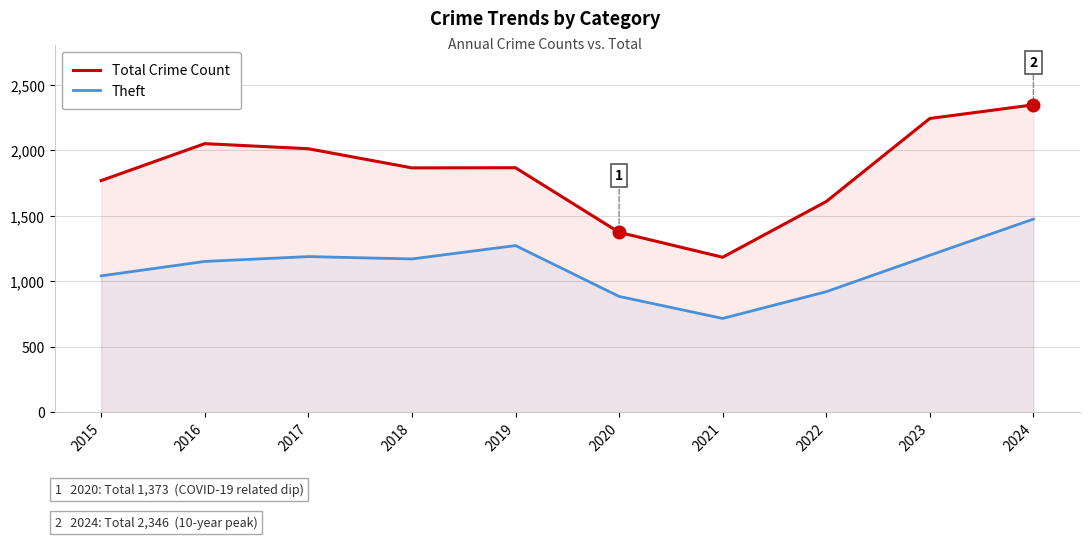

What is the minimum value shown in the chart?

716